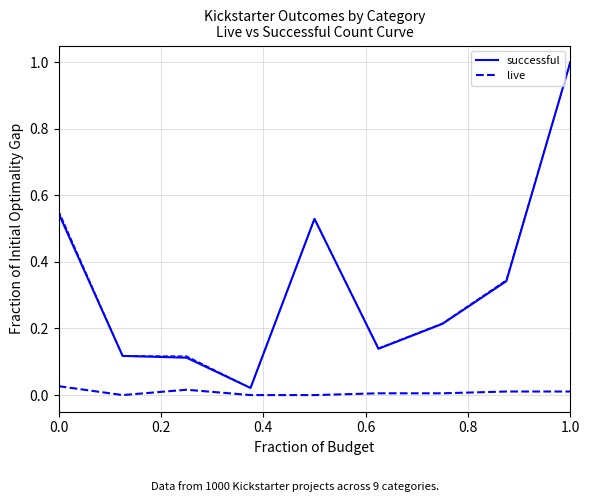

True or false: successful and live intersect in this chart.

False